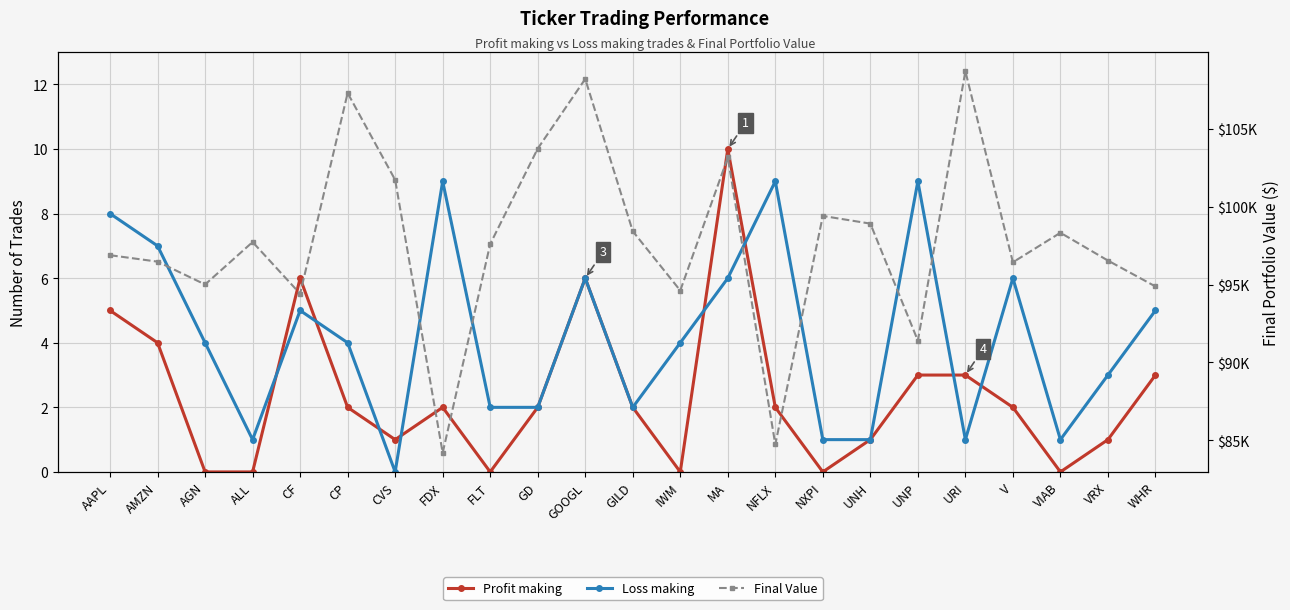

How many series are shown in this chart?

3